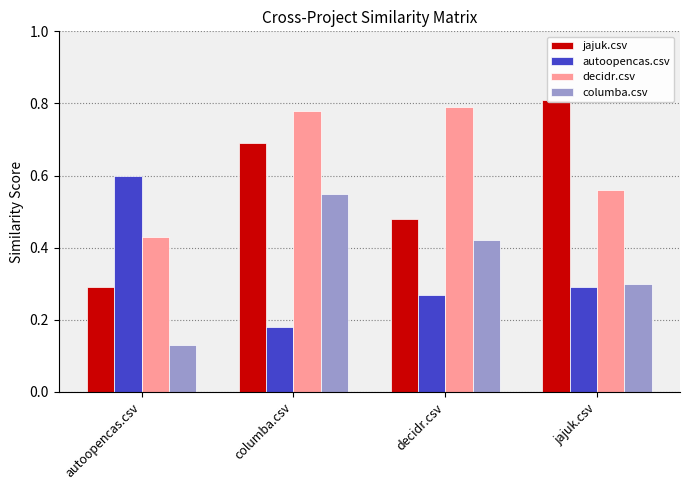

True or false: jajuk.csv has a value of 0.8 at jajuk.csv.

True